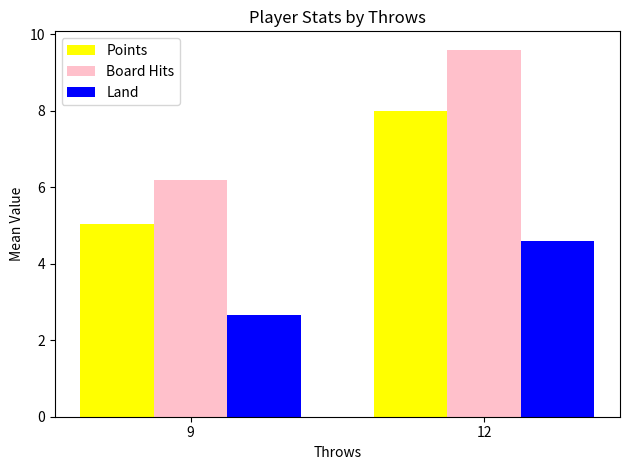

Is the value of Land at 9 greater than the value of Points at 12?

No